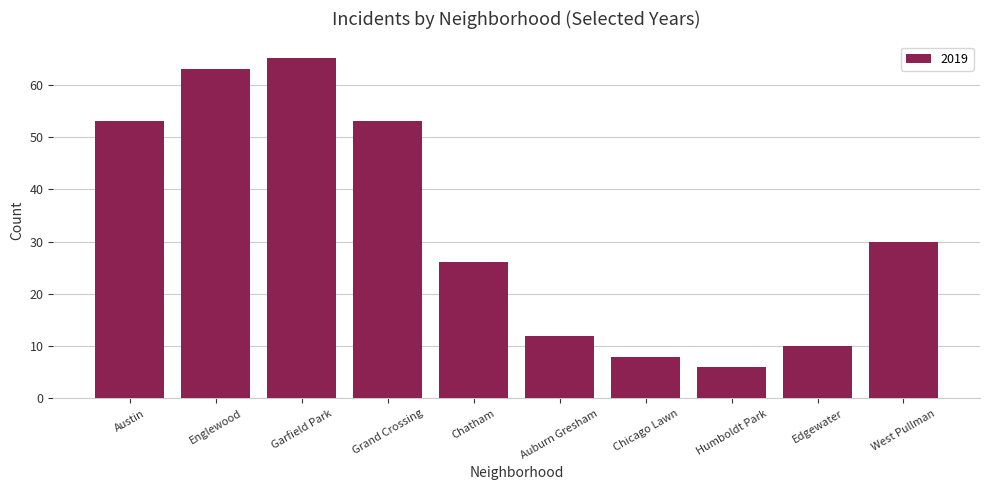

Which has a higher value, Englewood or Grand Crossing?

Englewood